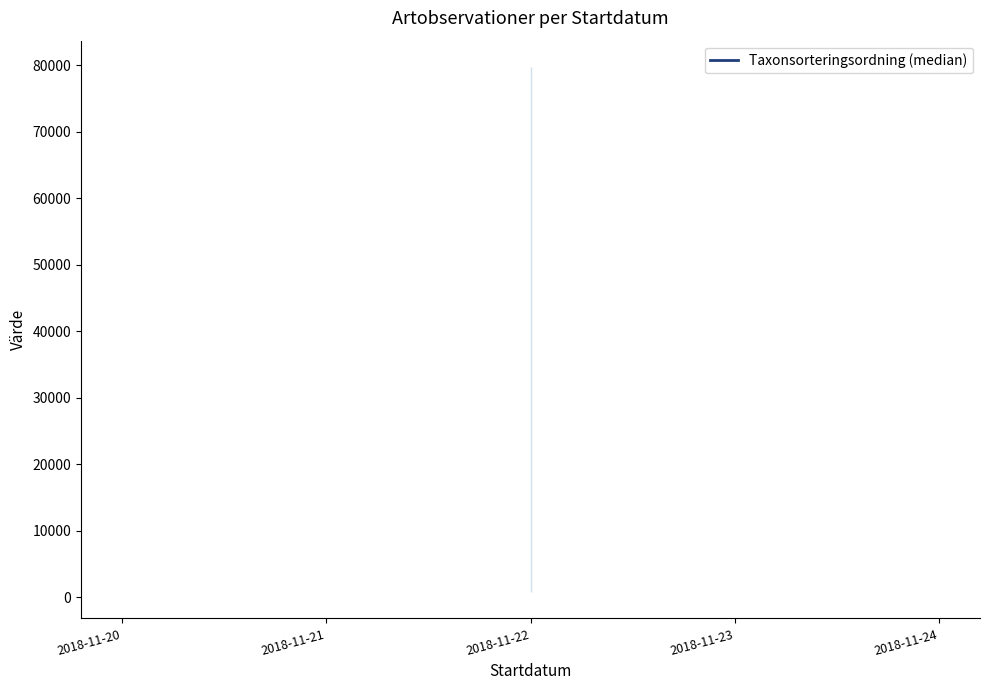

What is the difference between the maximum and minimum values?

37.3